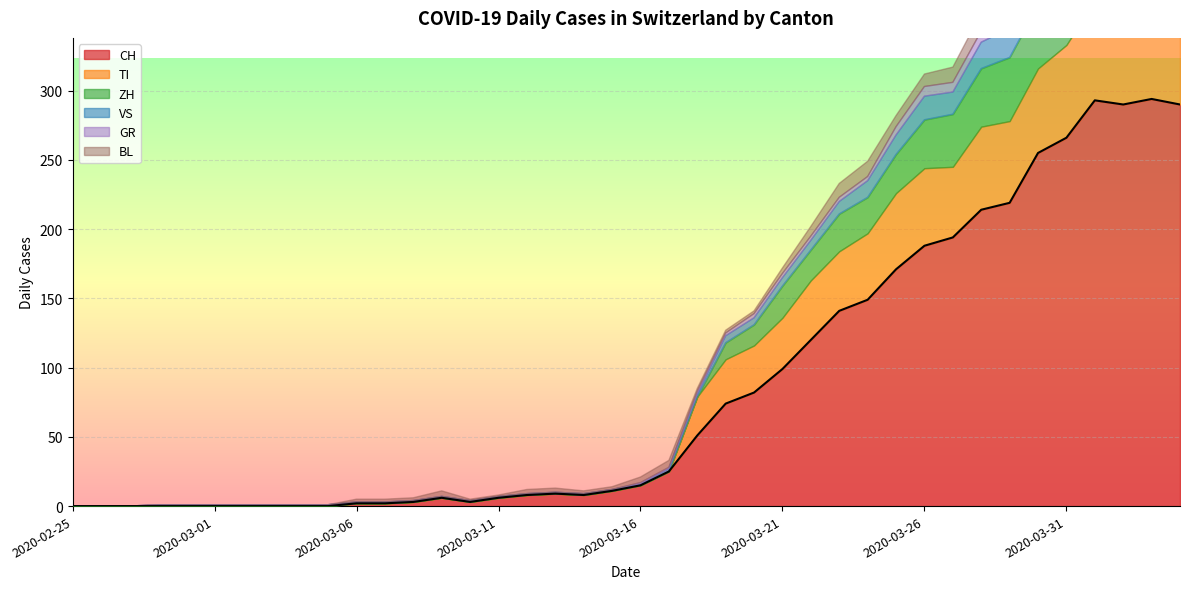

True or false: CH has a value of 266 at 2020-03-31.

True